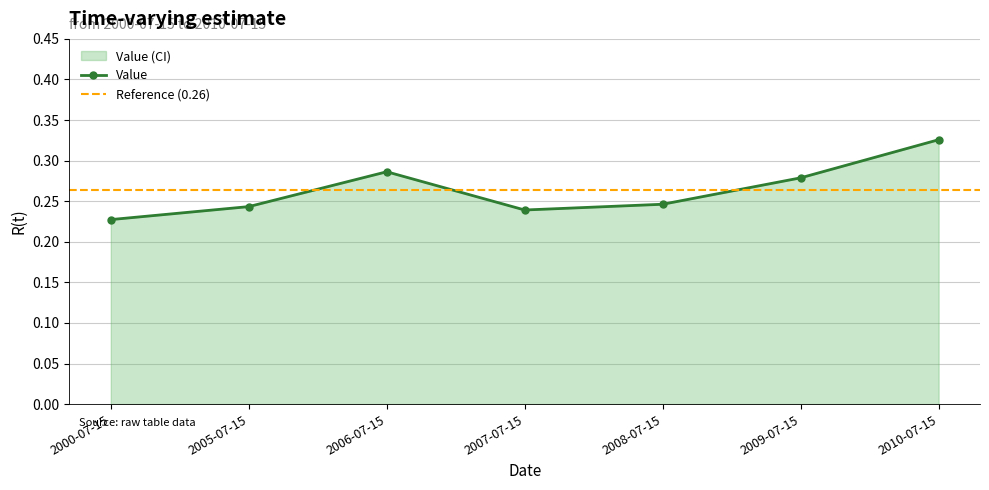

What value does the data have at 2008-07-15?

0.2